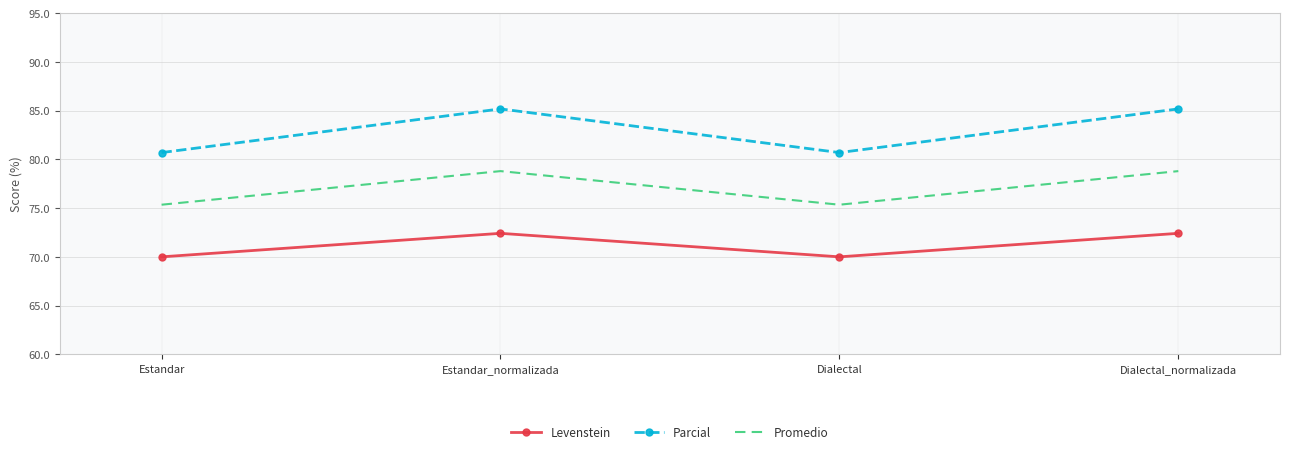

What is the maximum value for Parcial?

85.2